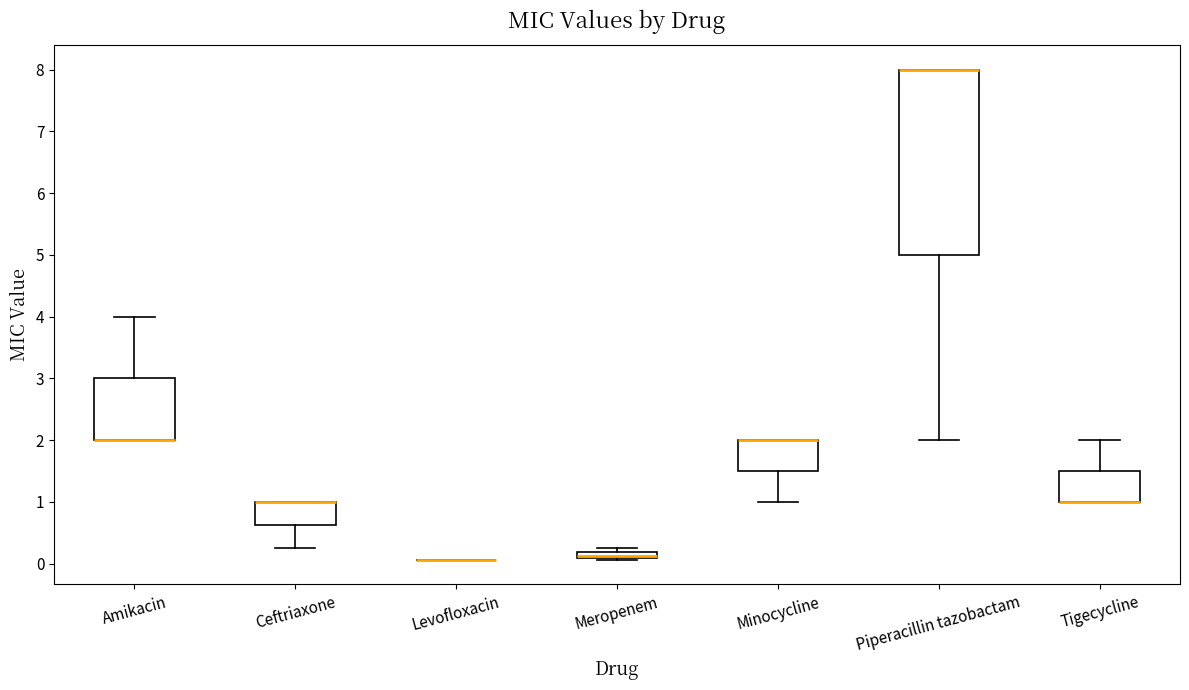

Which box is the tallest, from its lower edge to its upper edge?

Piperacillin tazobactam